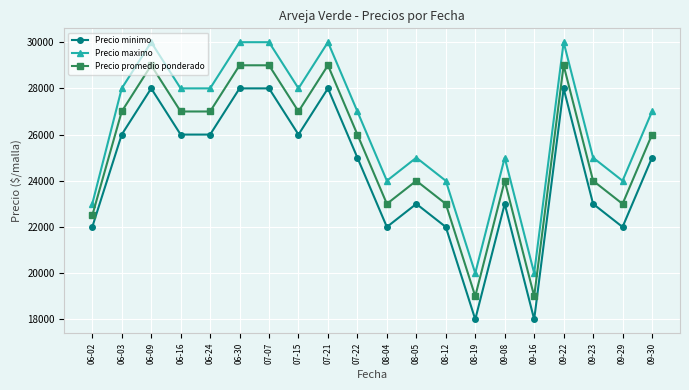

True or false: Precio maximo has more than 2 points higher than both neighbors.

True